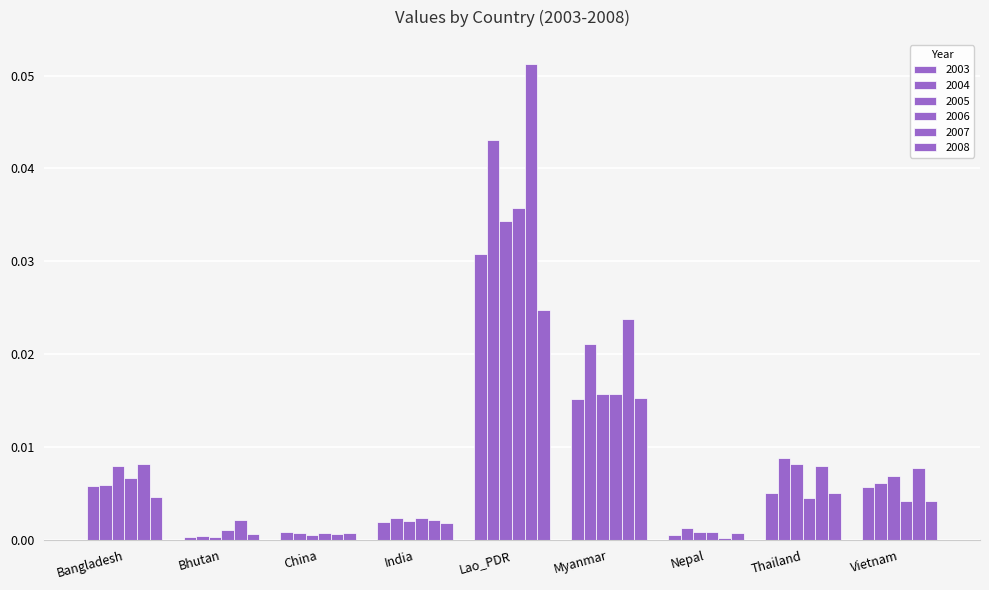

Which category has the highest value across all series?

Lao_PDR